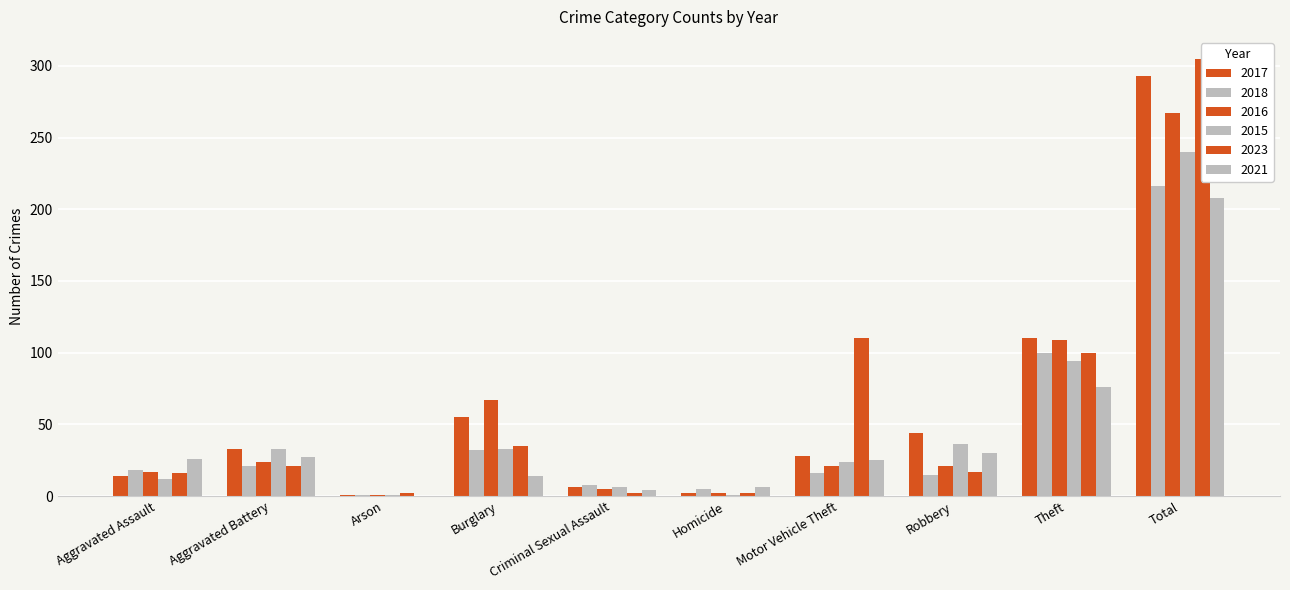

What is the label of the 6th bar from the right?

Criminal Sexual Assault